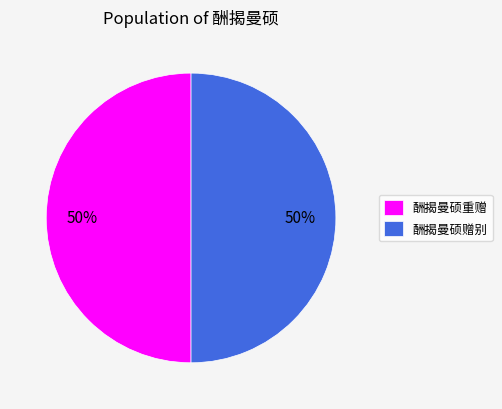

To the nearest percent, what is the average slice percentage?

50%